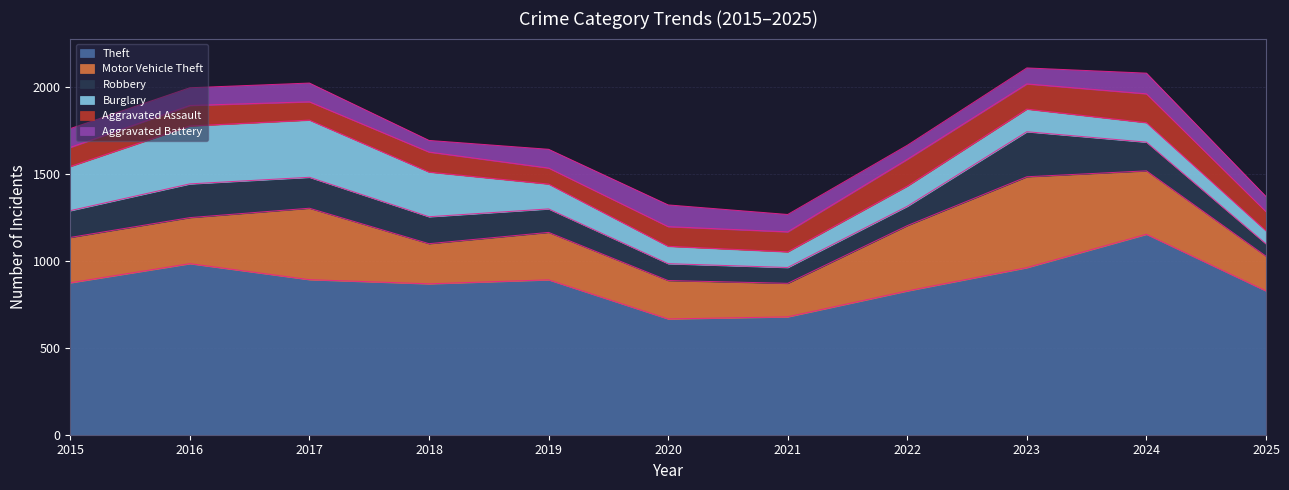

True or false: Aggravated Assault and Motor Vehicle Theft cross at least once.

False